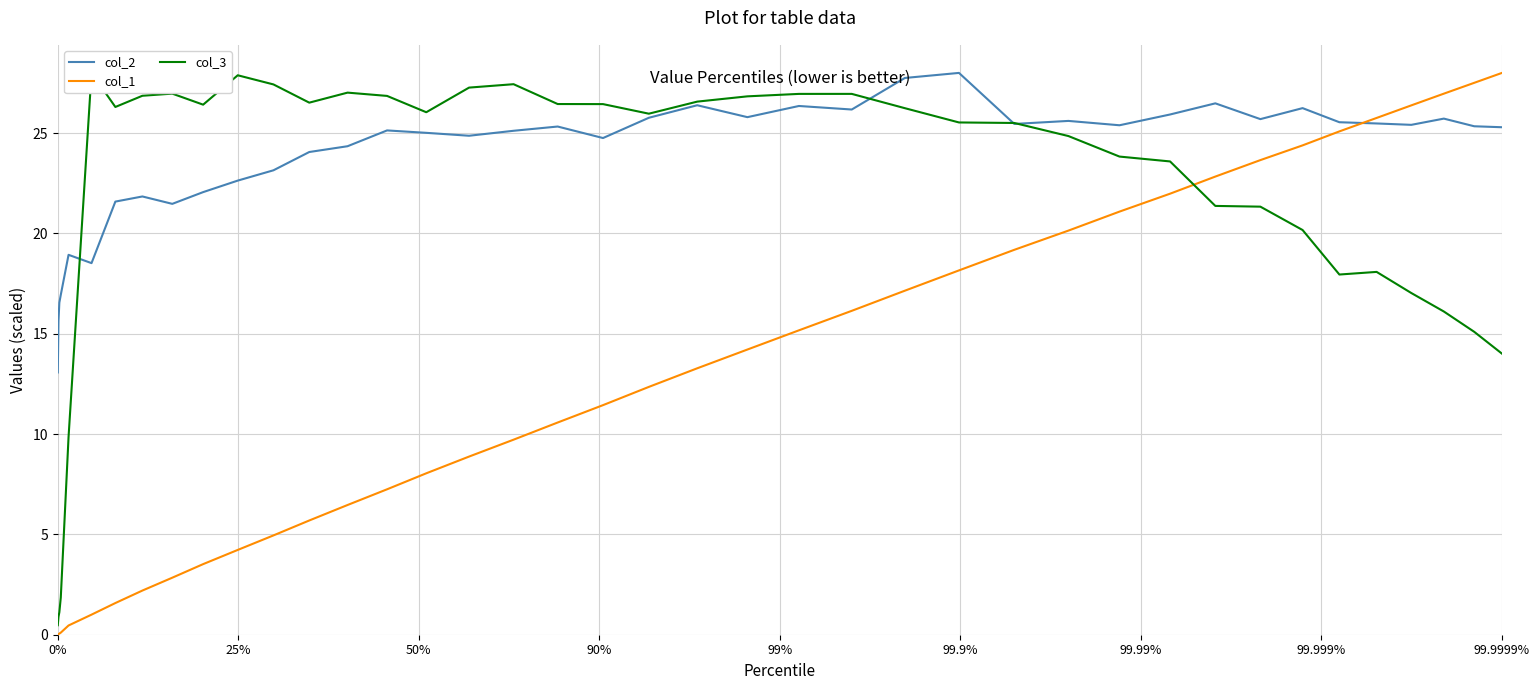

What is the minimum value for col_2?

13.1